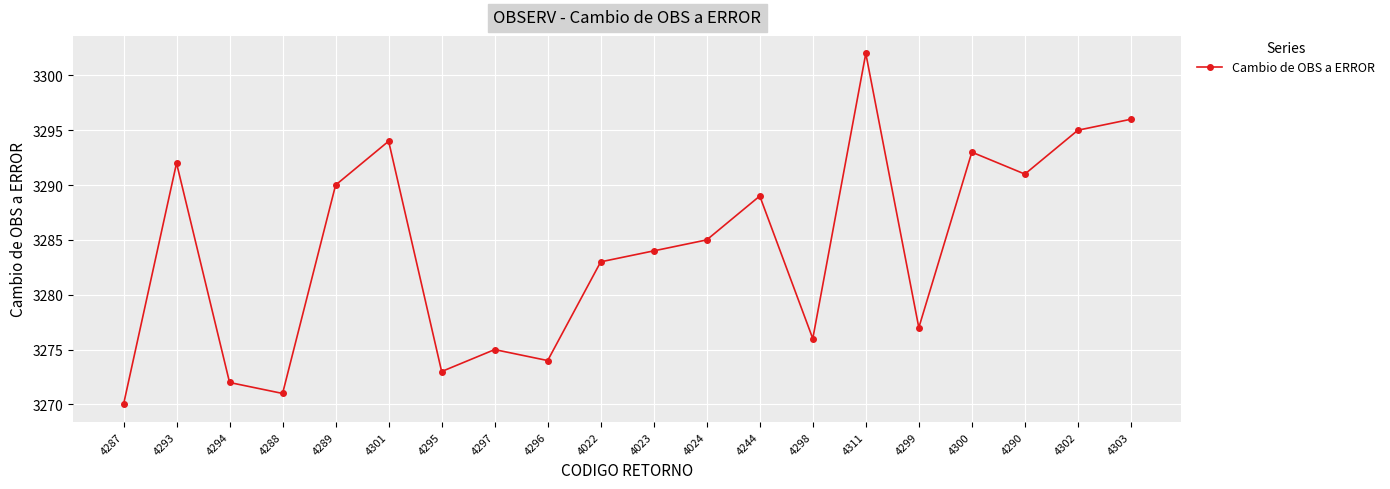

Approximately how many times larger is the value at 4287 compared to 4024?

1.0